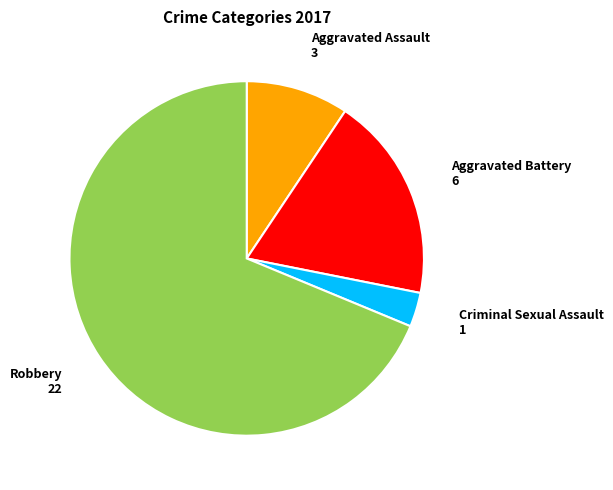

Does any single category account for the majority?

Yes